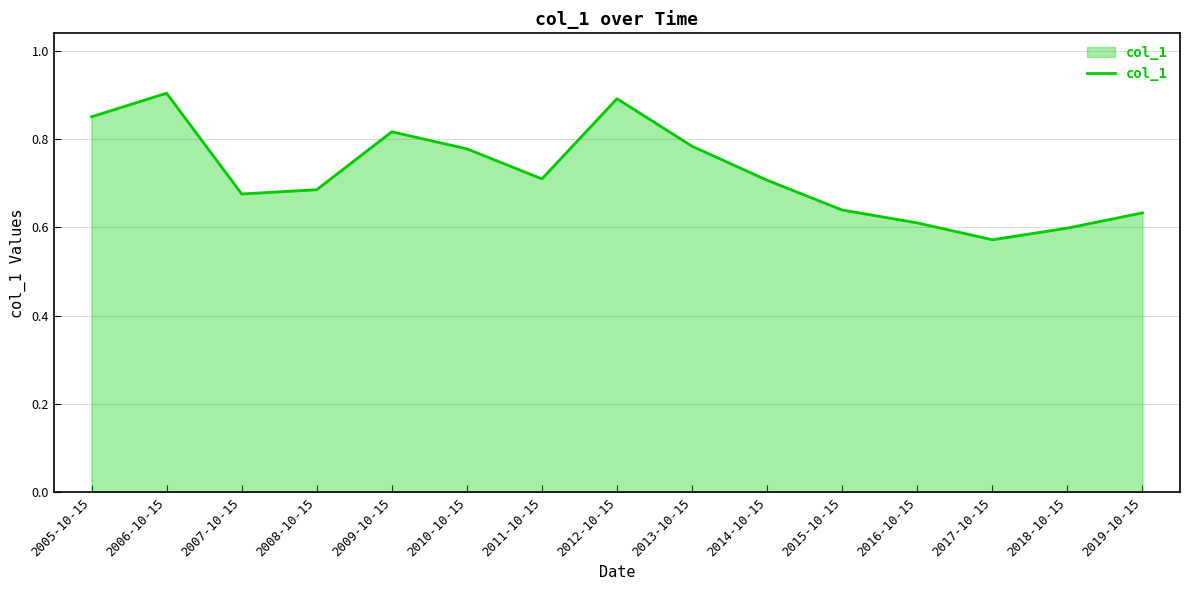

How many lines are shown in the chart?

1